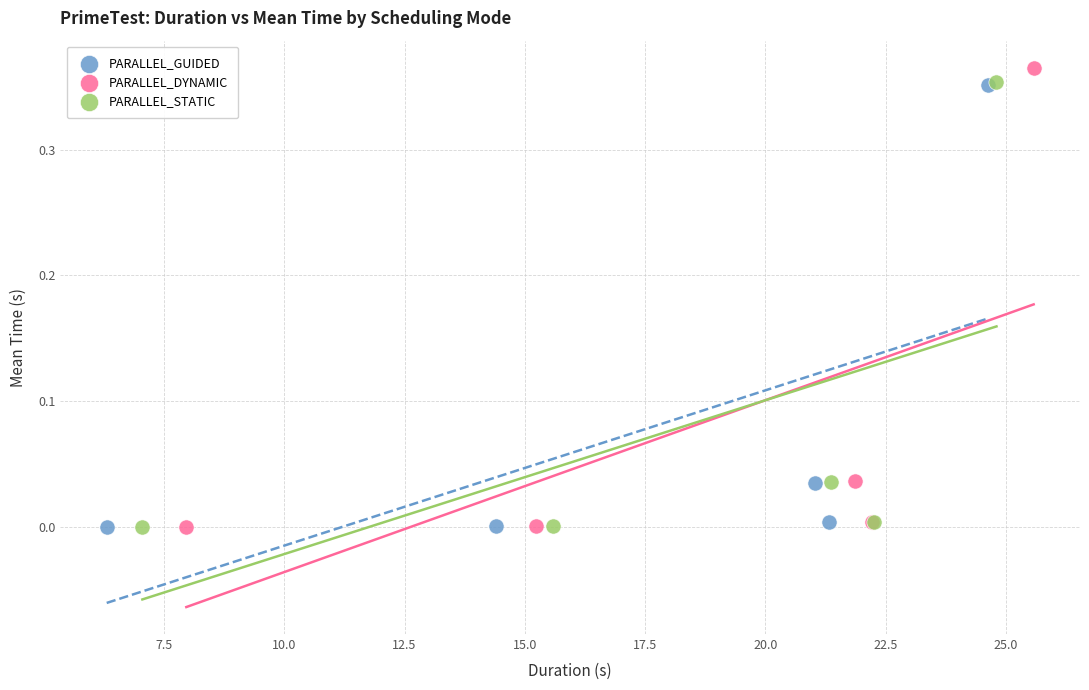

Which series has the largest Y range (max minus min)?

PARALLEL_DYNAMIC